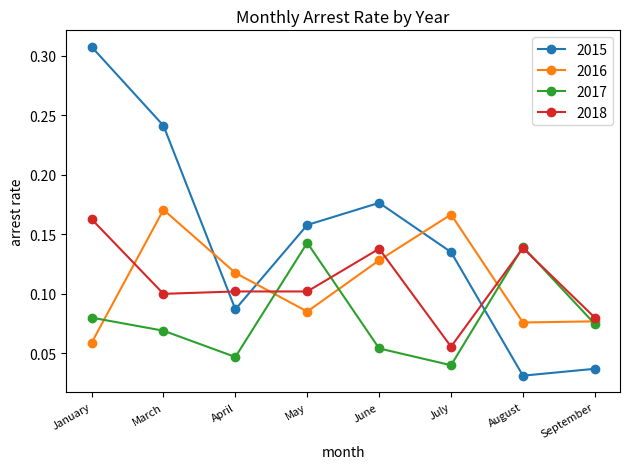

Between which two adjacent categories do 2015 and 2018 first intersect?

March and April